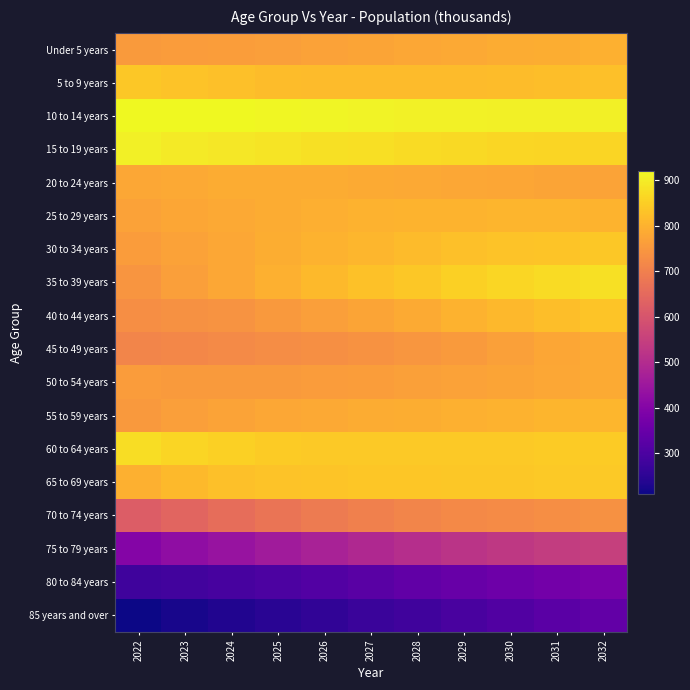

Which series changed the most between 2025 and 2030?

75 to 79 years